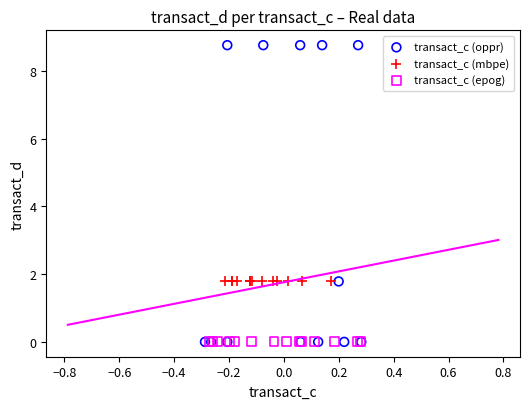

Which series contains the highest Y value?

transact_c (oppr)